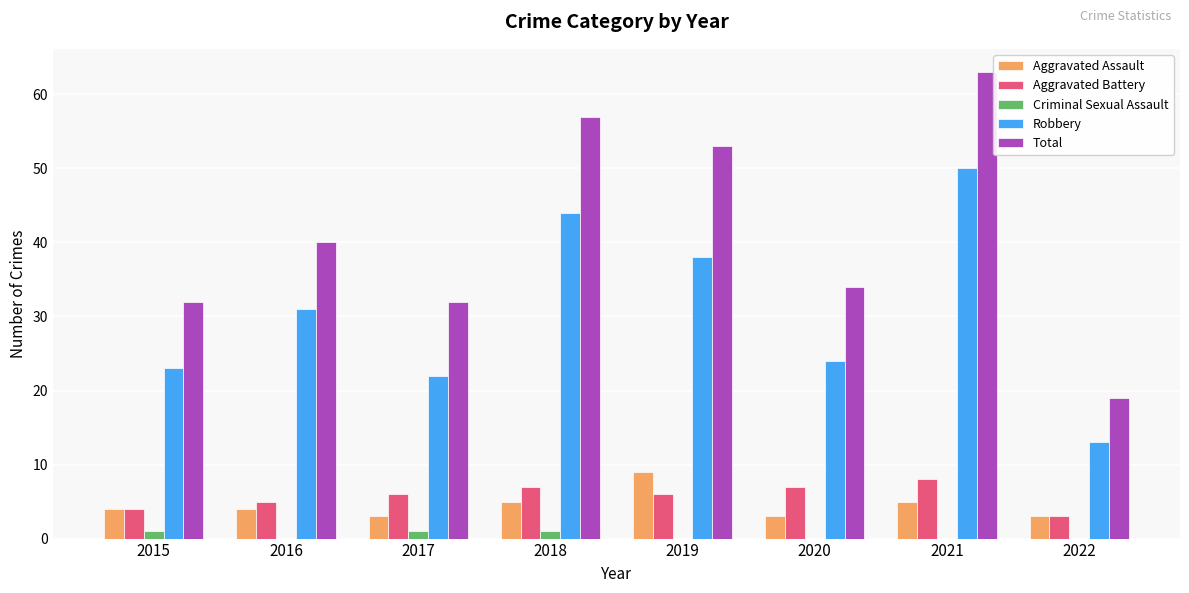

What are all the series names shown in the legend?

Aggravated Assault, Aggravated Battery, Criminal Sexual Assault, Robbery, Total